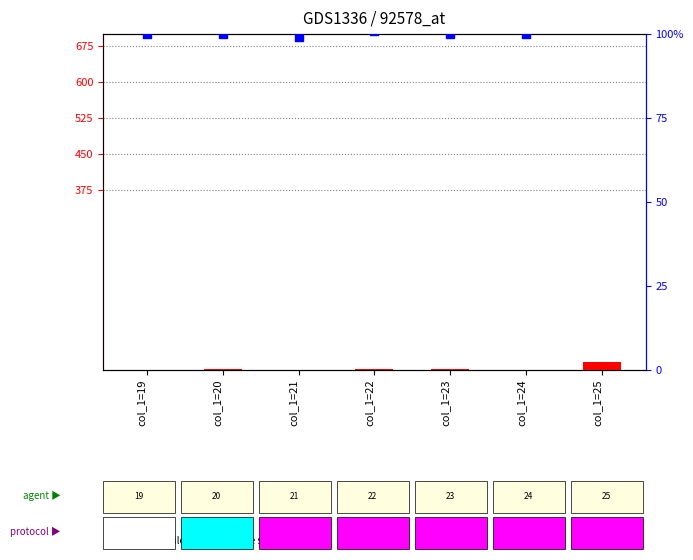

At how many categories does at least one series exceed 76?

7